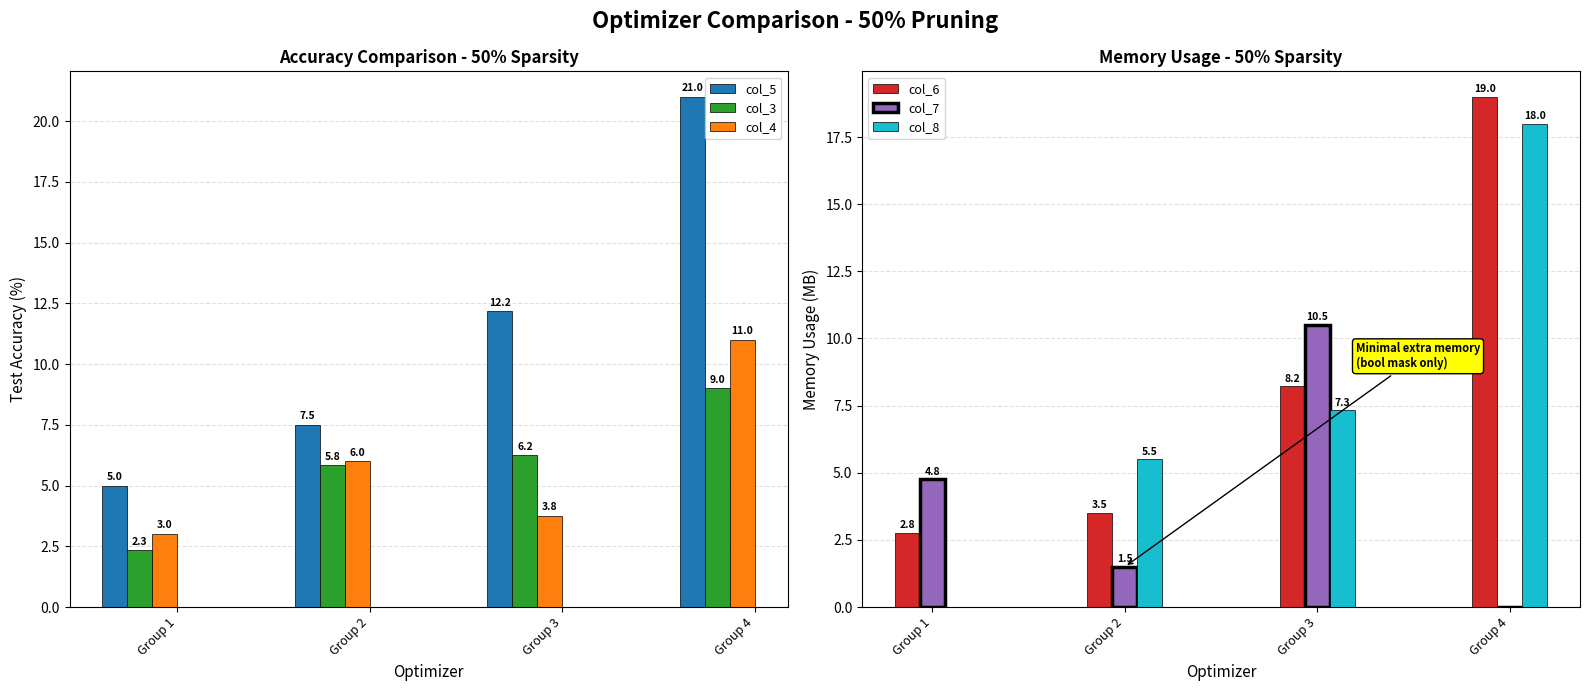

Between Group 3 and Group 2, which is larger?

Group 3